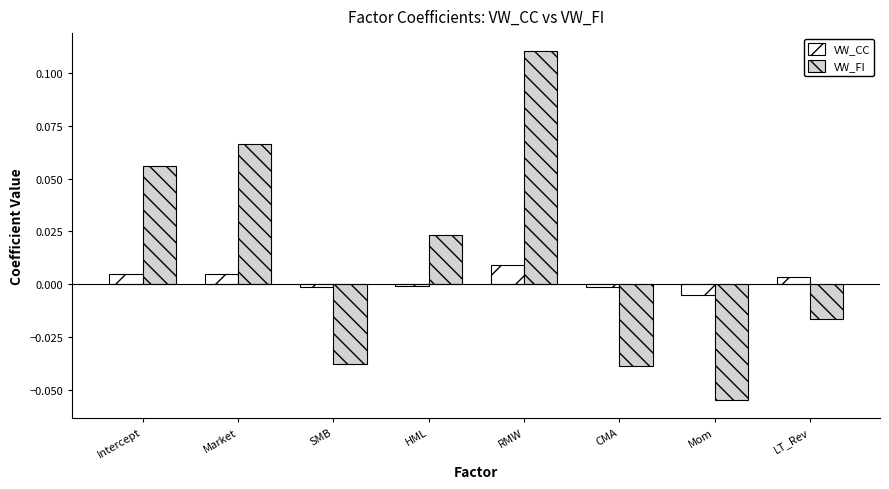

How many groups of bars are there?

8